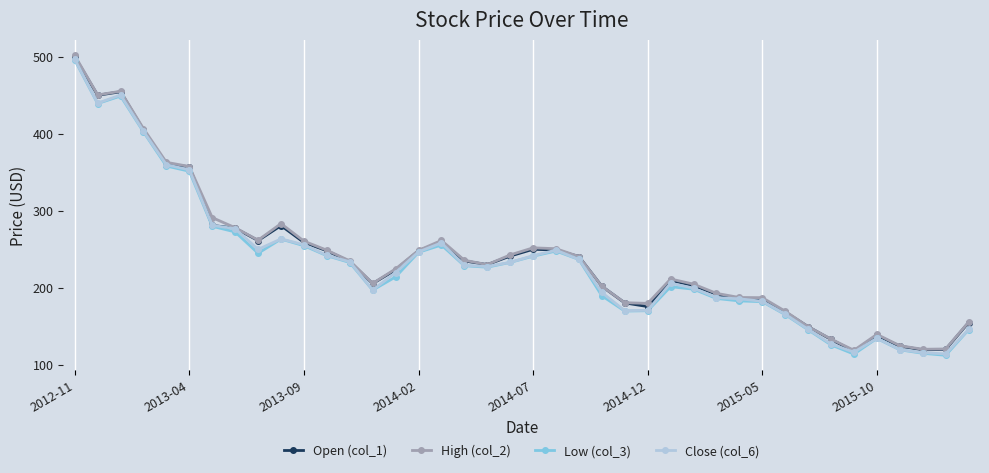

What is the value of the High (col_2) point at the 31st from the left?

186.9